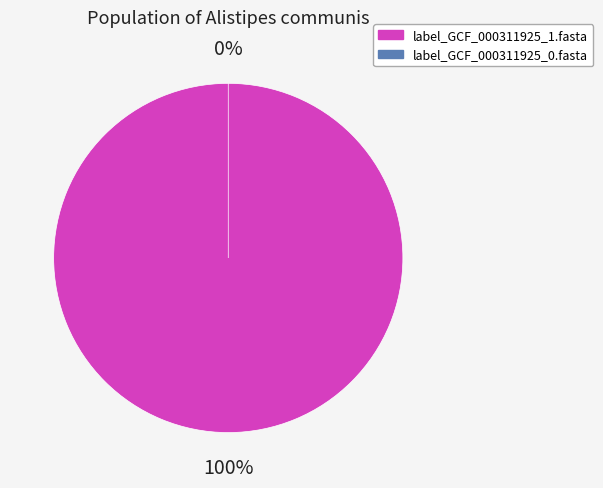

Does any single category account for the majority?

Yes